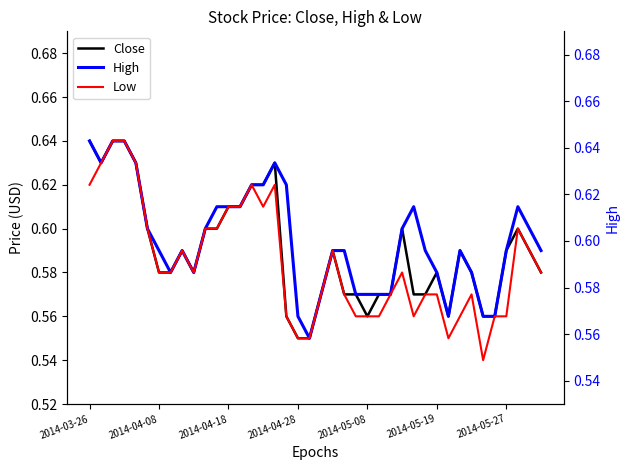

Read the High value at 14.

0.6